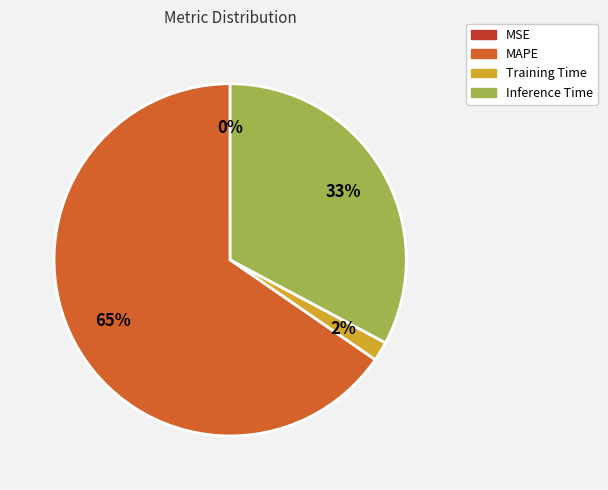

Is there a majority slice in this chart?

Yes